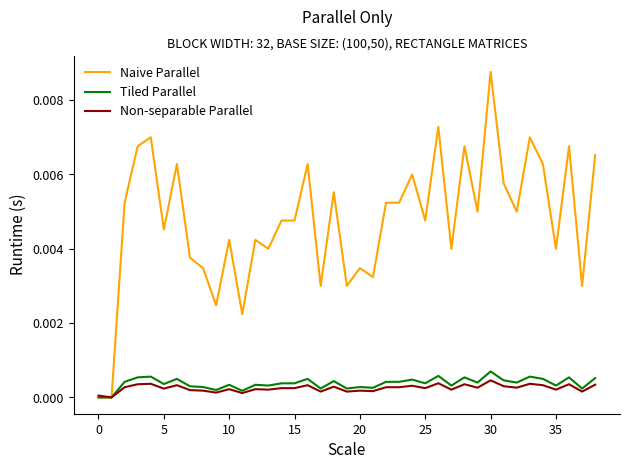

How many series are shown in this chart?

3